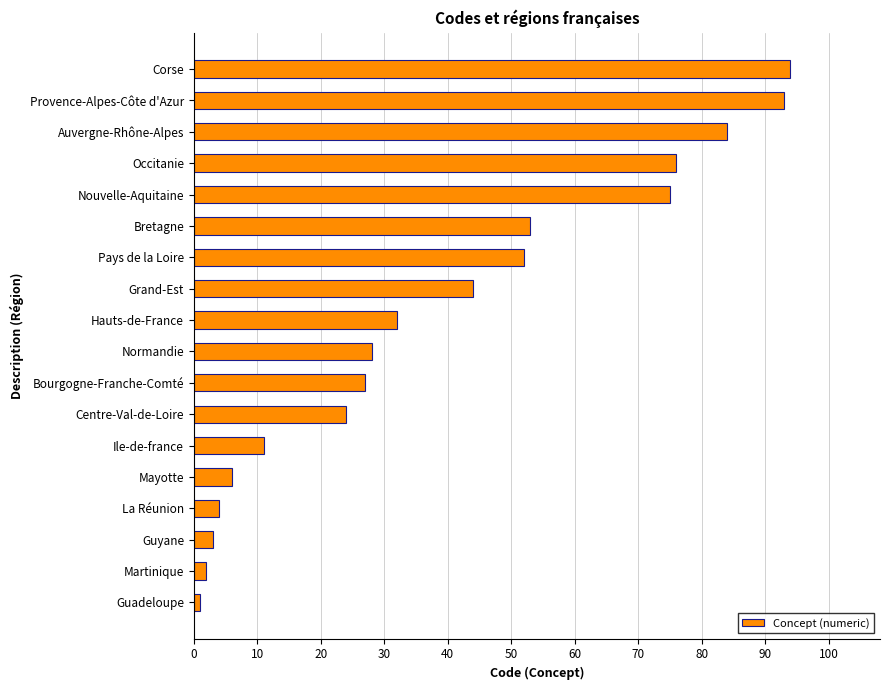

What is the difference between the second highest and second lowest values?

91